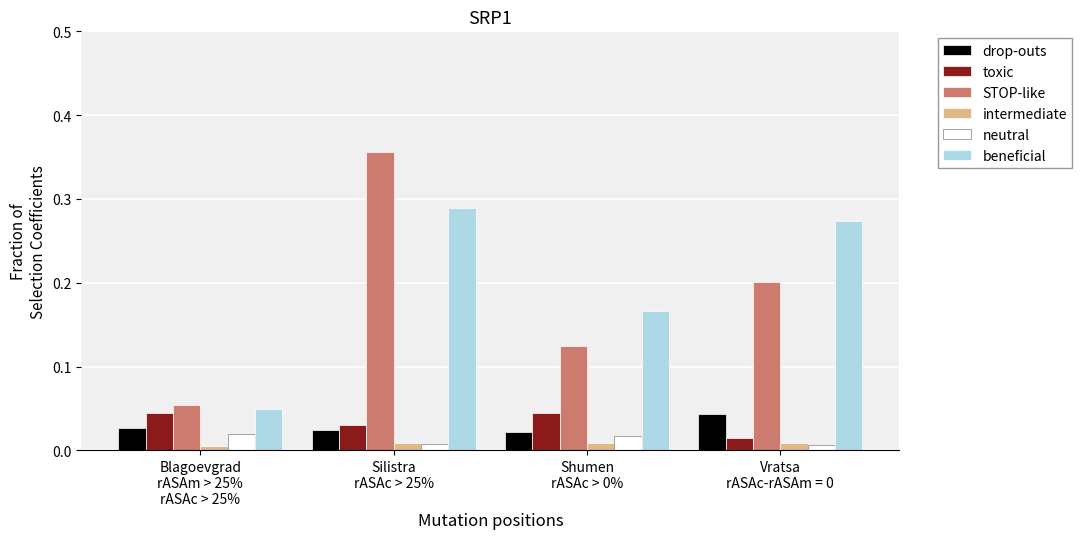

How many groups of bars are there?

4